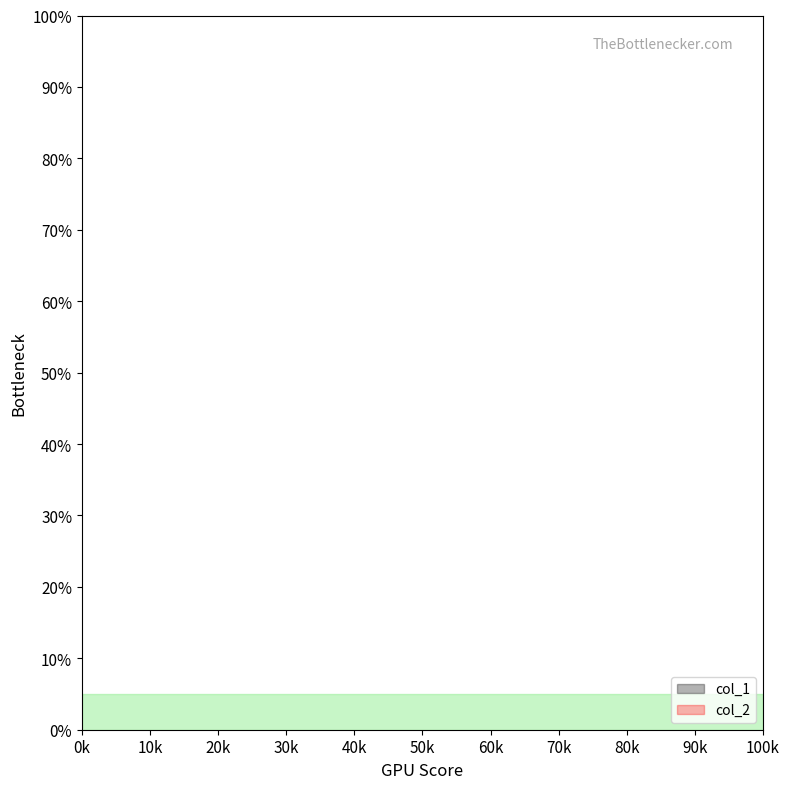

How many data points are above 0?

2